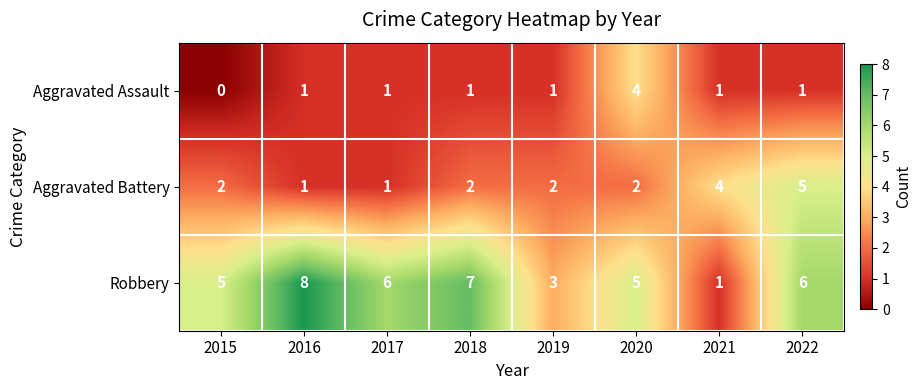

How many series are shown in this chart?

3